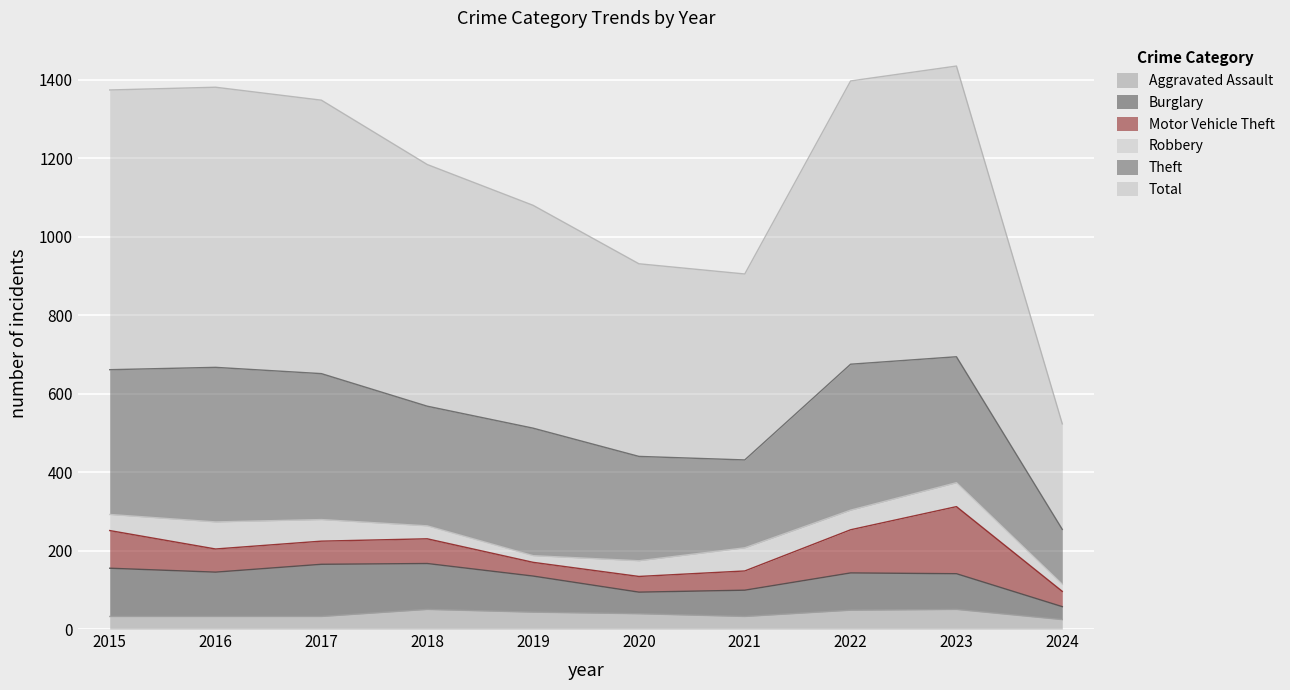

The Motor Vehicle Theft series shows 39 at 2024. True or false?

True